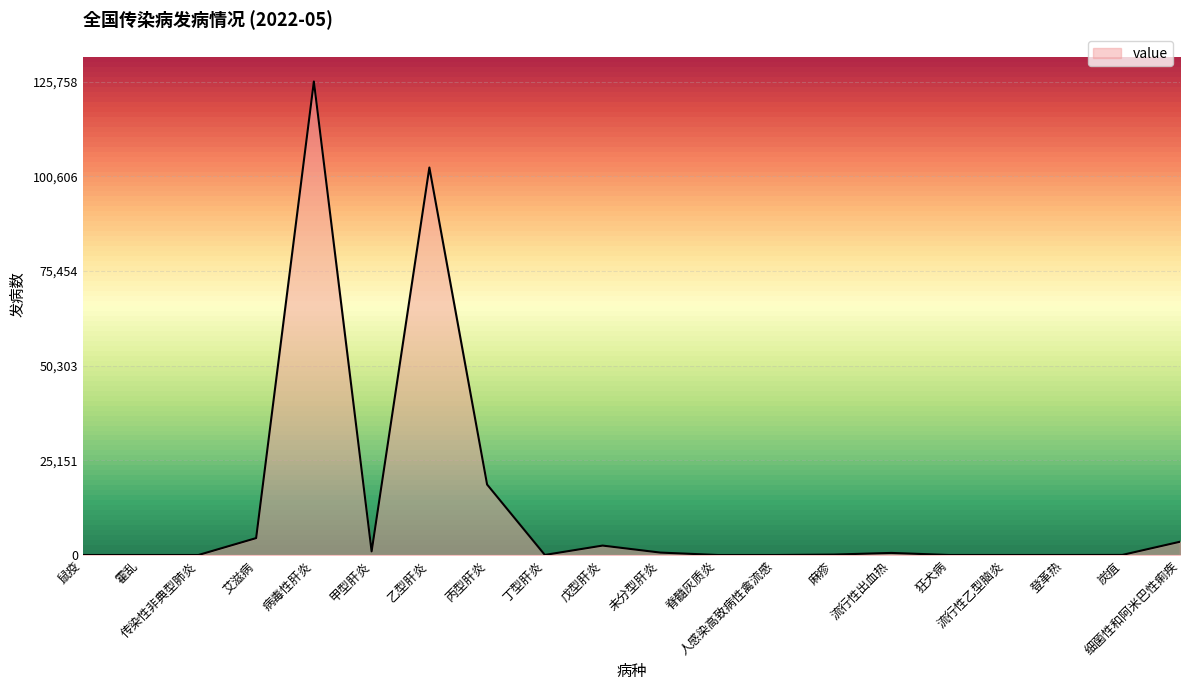

What is the difference between the second highest and second lowest values?

102912